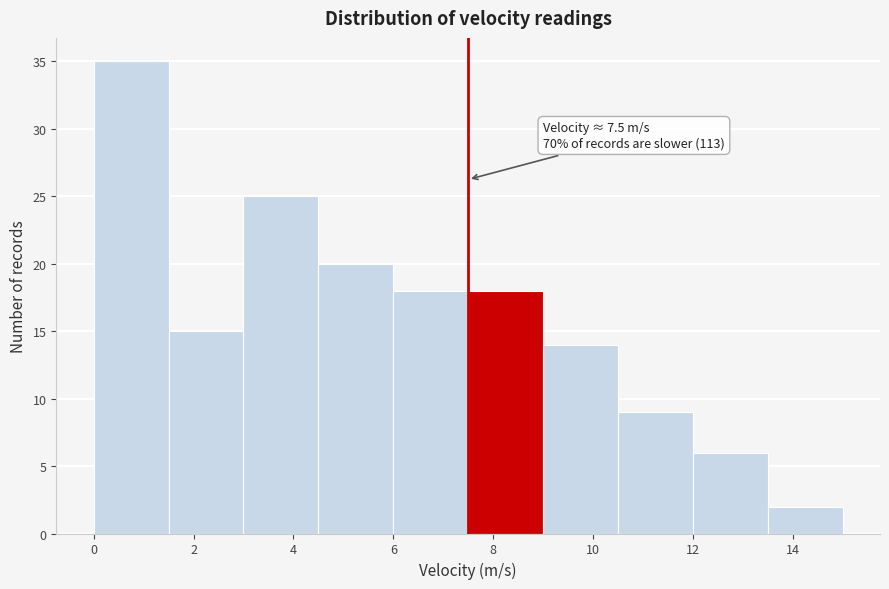

Over which range of the x-axis is the bar tallest?

0.0 to 1.5